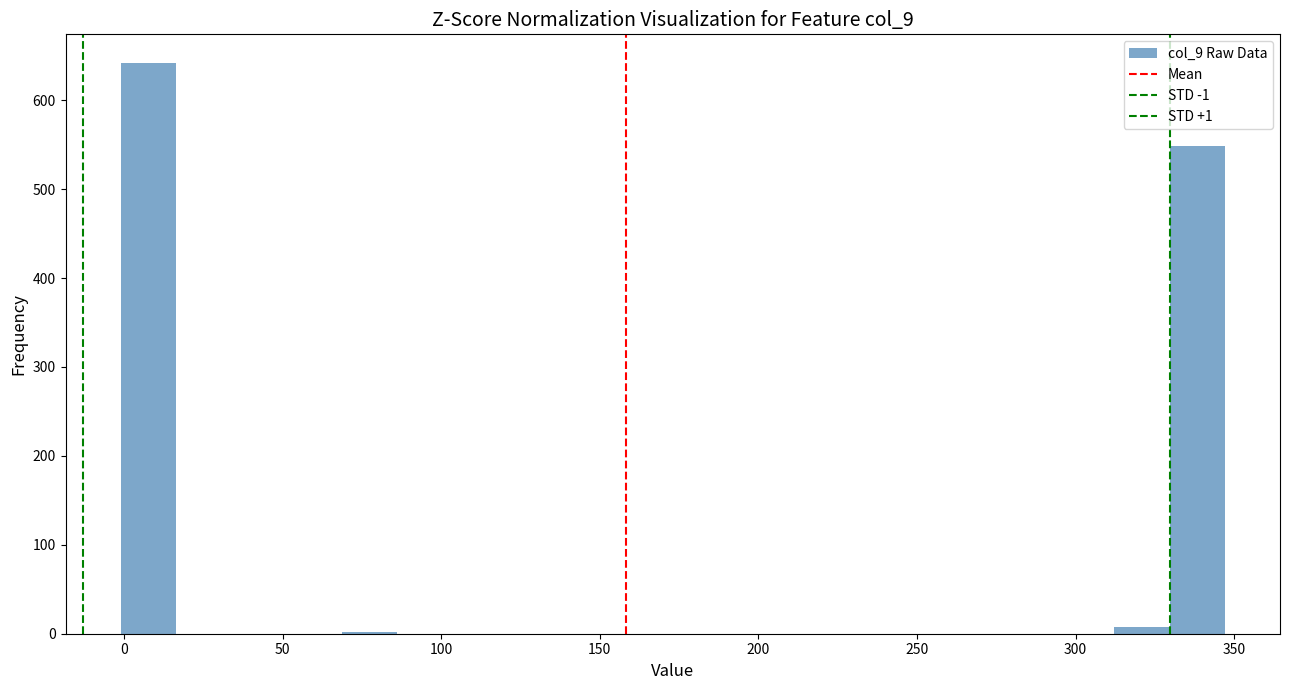

Around what value on the x-axis is the tallest bar? Give the approximate position of its centre, as read against the axis.

10